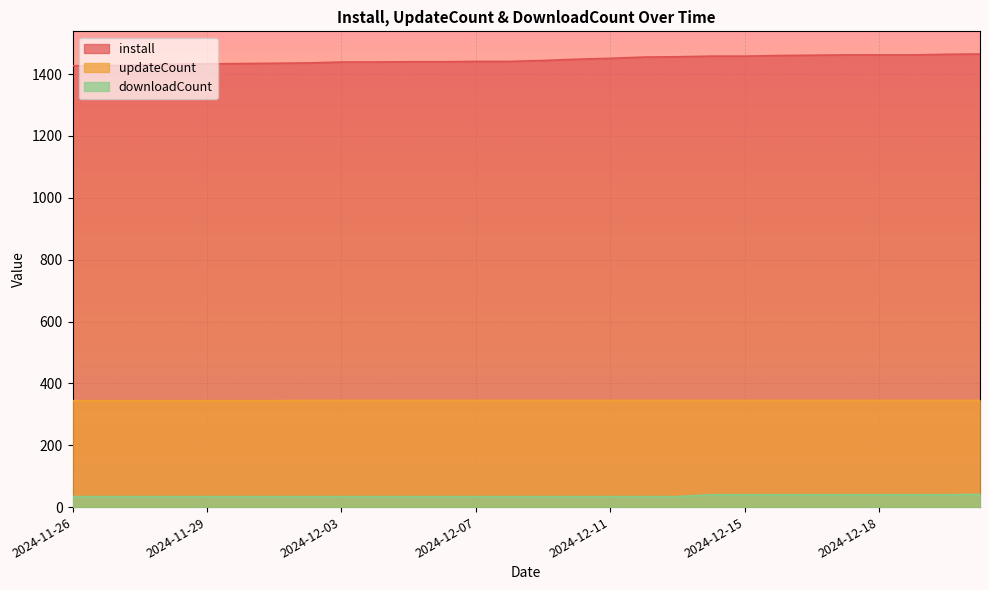

What are all the series names shown in the legend?

install, updateCount, downloadCount